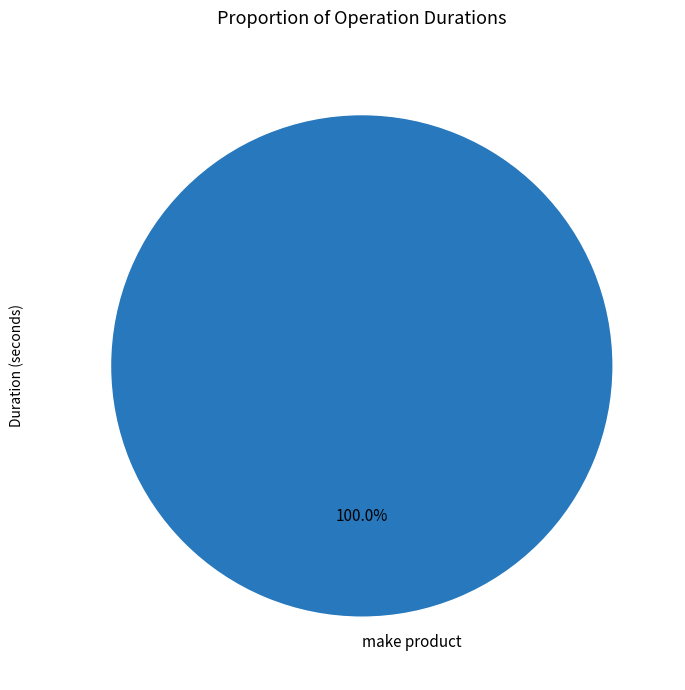

Which slice represents more than half of the pie?

make product